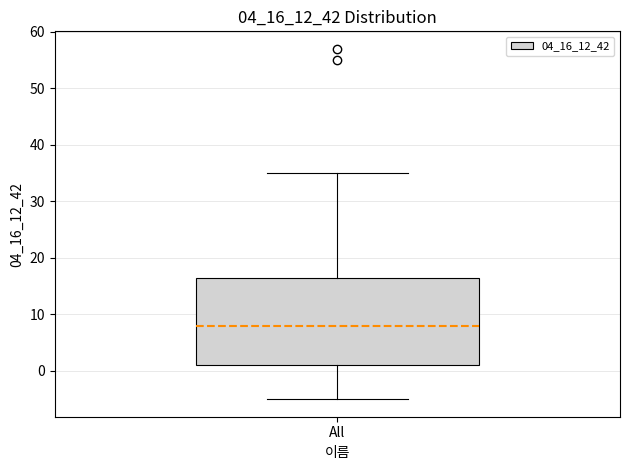

Transcribe this box plot: give where the median line is, the range the box spans, and where the two whiskers end, as read against the y-axis. The values are not printed on the chart, so give them approximately, as read against the axis.

median 8, box 1 to 17, whiskers -5 to 35